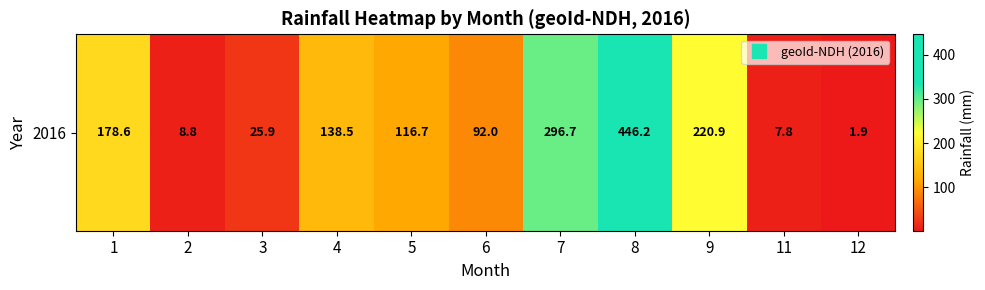

Reading left to right, extract all data points from this chart.

1=178.6	2=8.8	3=25.9	4=138.5	5=116.7	6=92.0	7=296.7	8=446.2	9=220.9	11=7.8	12=1.9